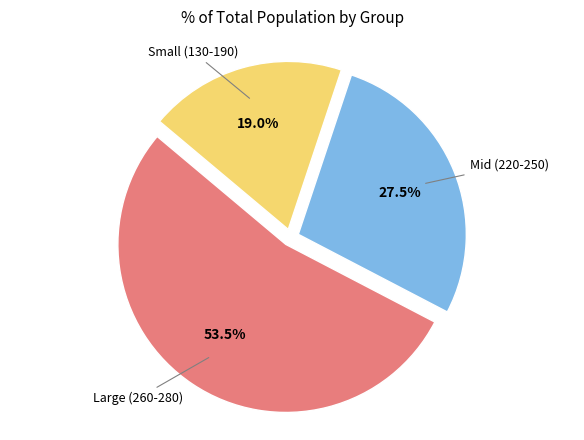

Is there a majority slice in this chart?

Yes